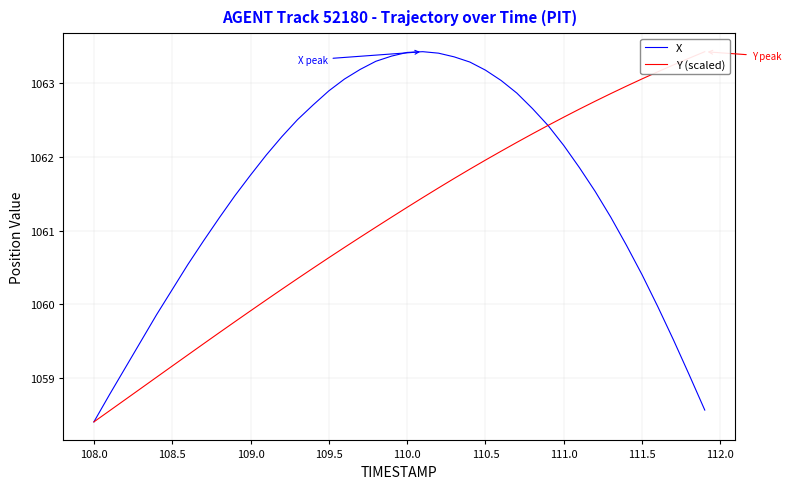

True or false: X has a value of 1063.2 at 110.5.

True